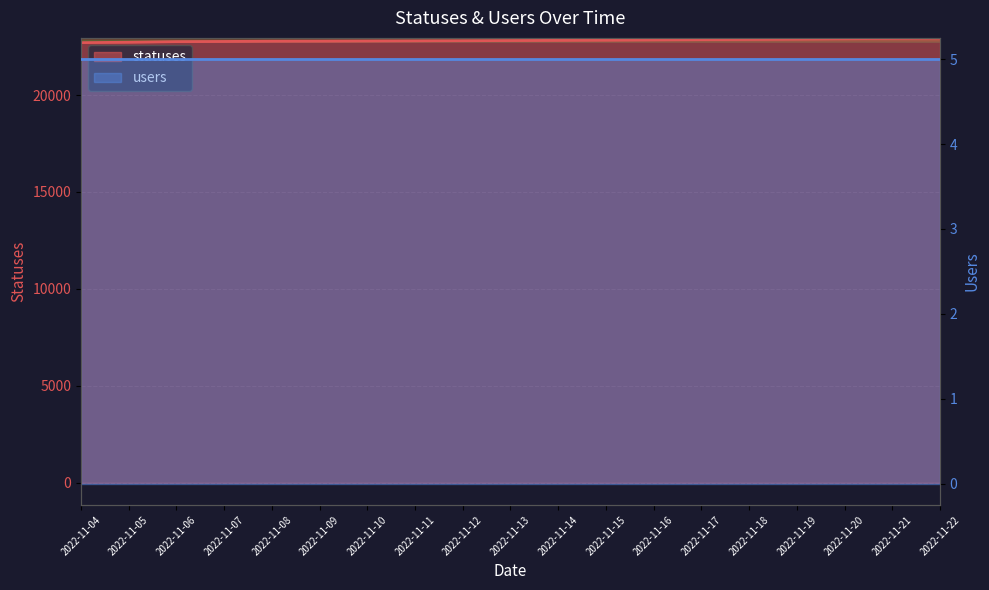

Is it true that the value at 2022-11-09 is 5287?

False